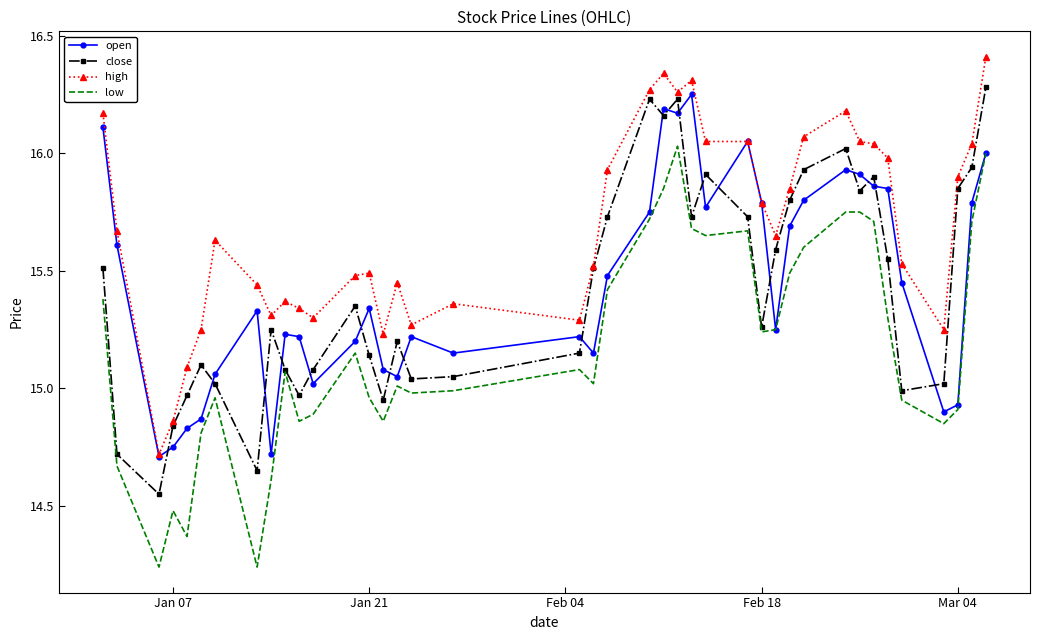

True or false: open has more than 0 points higher than both neighbors.

True